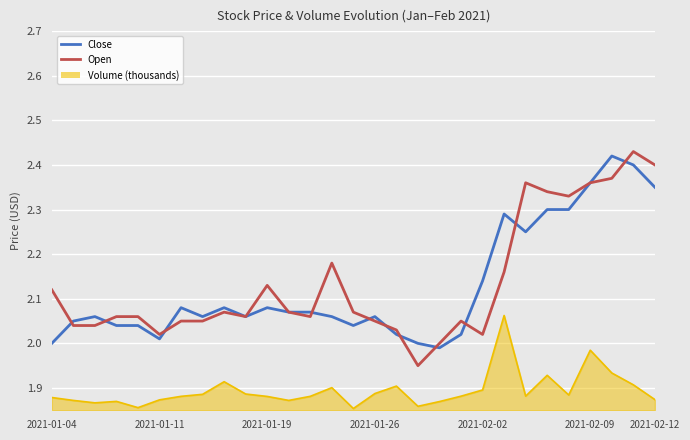

Between 2021-02-09 and 9, which series saw the biggest shift?

Close